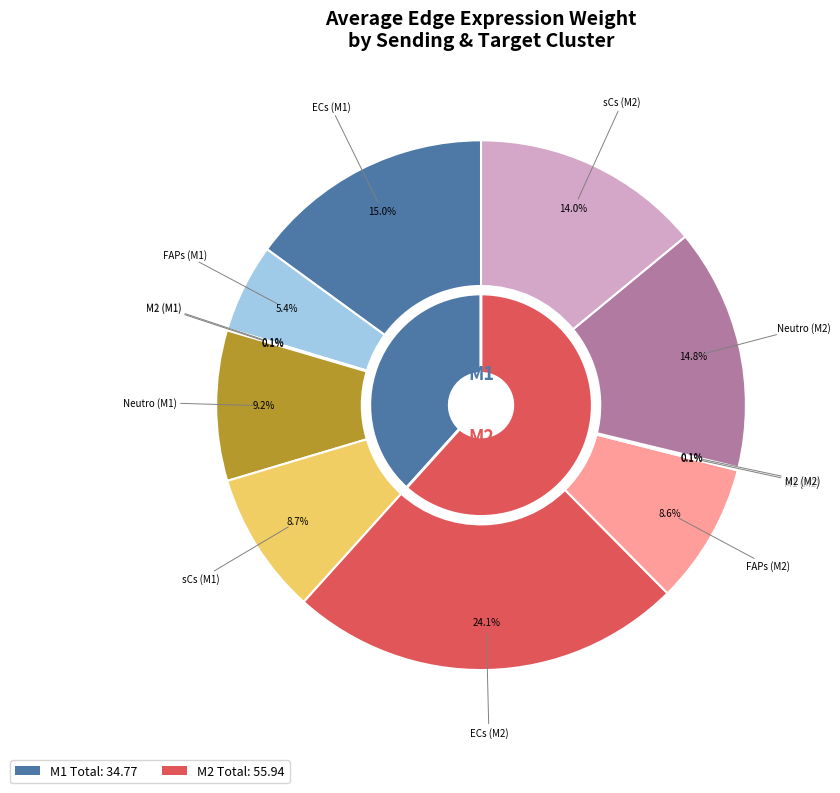

What is the total percentage of sCs (M2) and Neutro (M2)?

28.8%